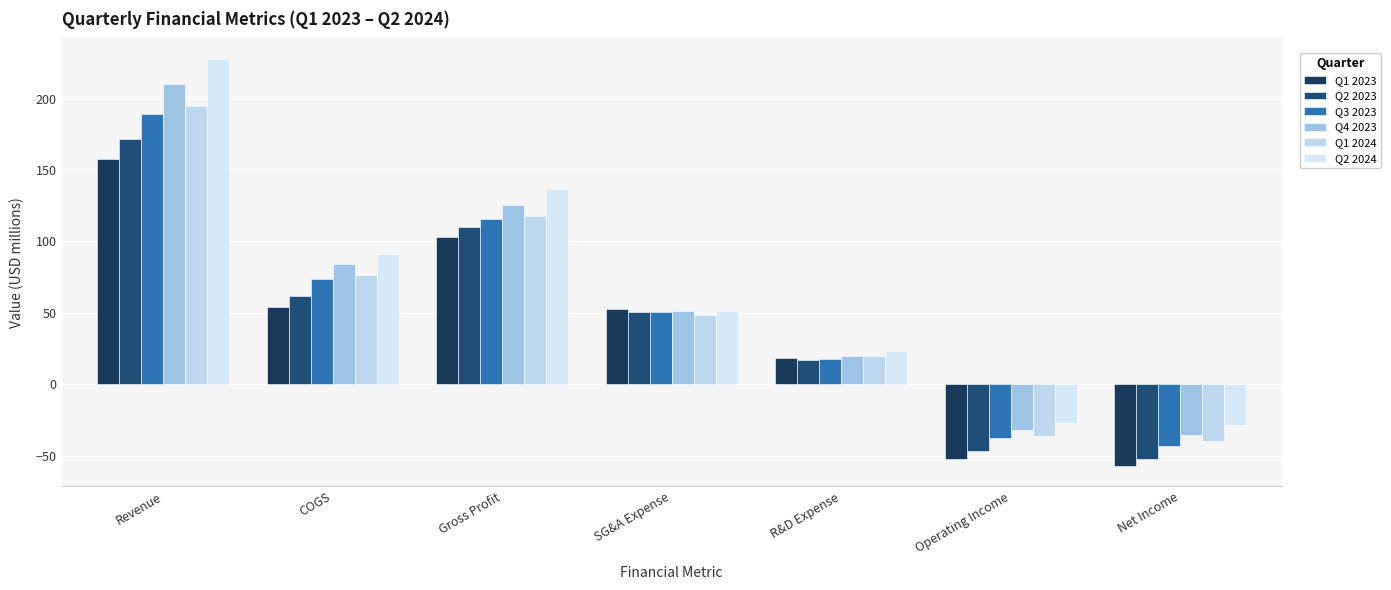

What are all the series names shown in the legend?

Q1 2023, Q2 2023, Q3 2023, Q4 2023, Q1 2024, Q2 2024